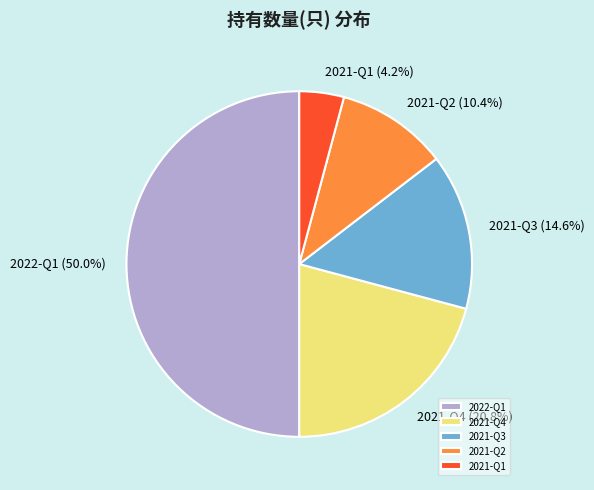

The 2021-Q2 slice represents 1% of the pie. True or false?

False